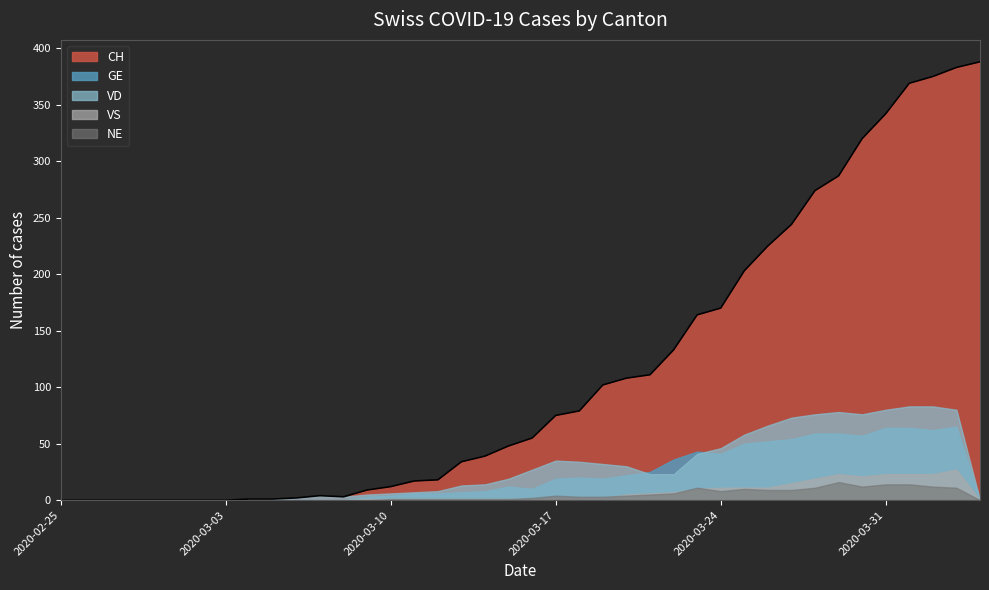

The value of VD at 2020-04-04 is -31. True or false?

False